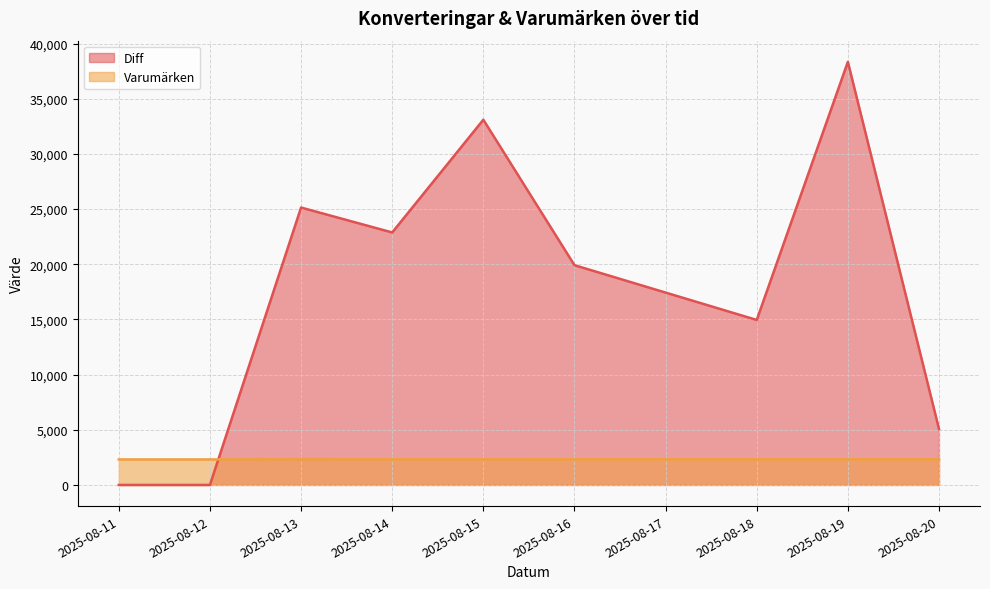

List the series in order of their overall mean, lowest first.

Varumärken, Diff